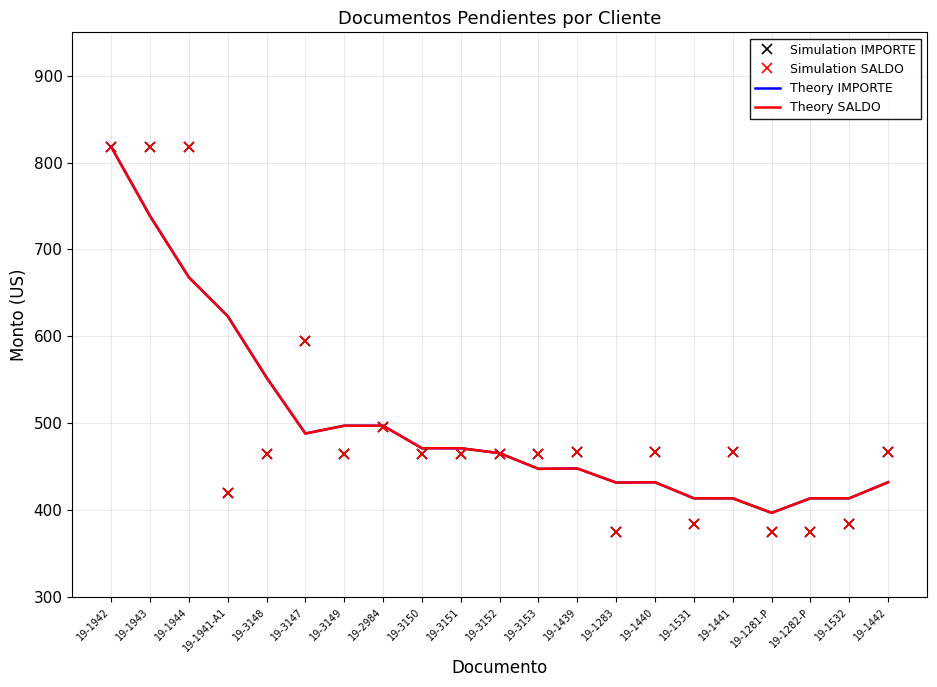

How many values in the Simulation IMPORTE series exceed 465?

14